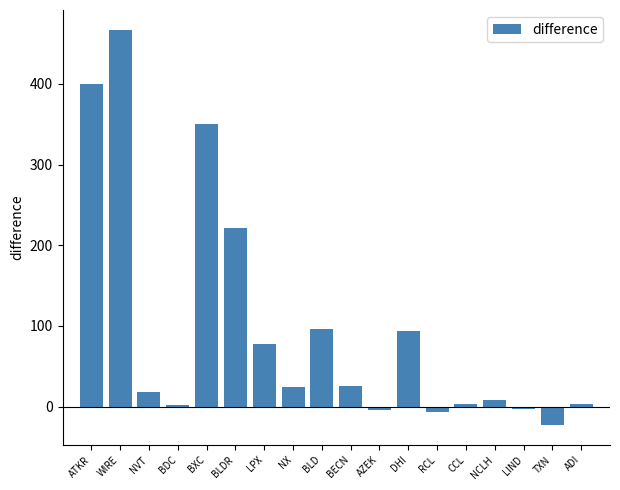

Are the bars grouped side by side (vs. stacked)?

No